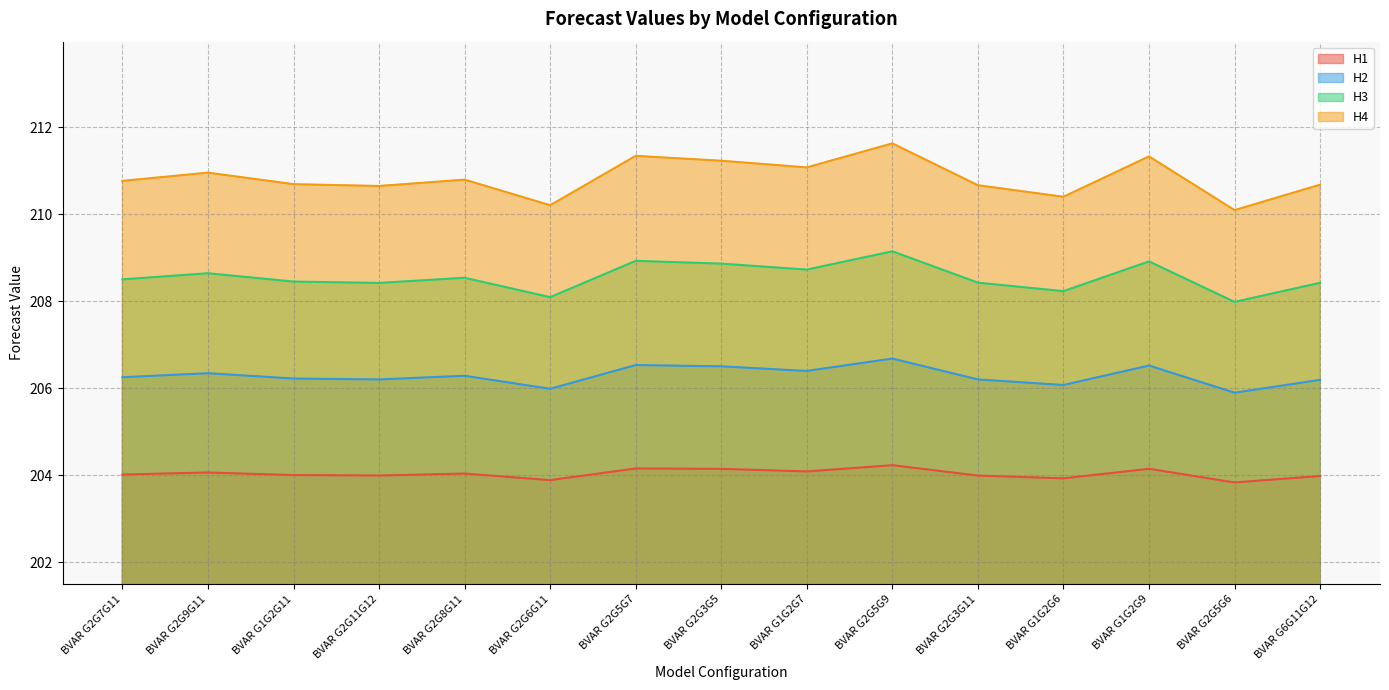

How many lines are shown in the chart?

4